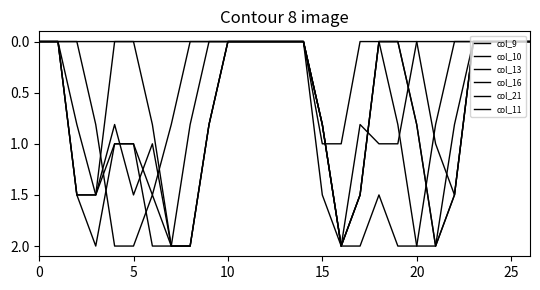

How many lines are shown in the chart?

6